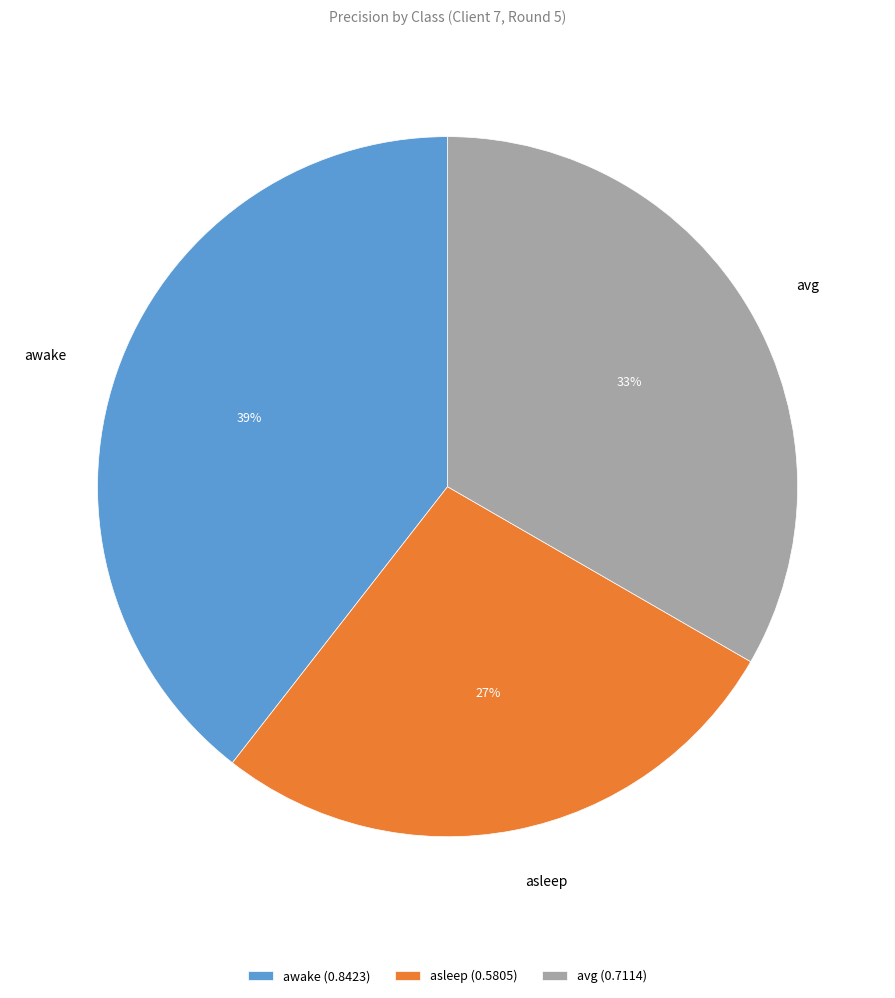

Which has a higher value, asleep or awake?

awake